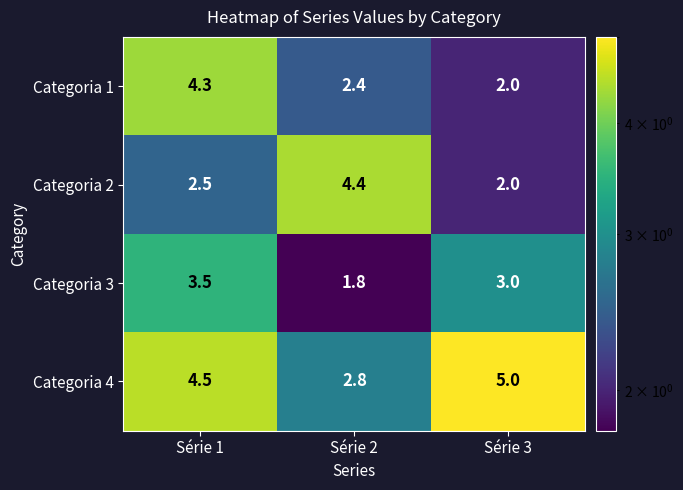

The Categoria 3 series shows 1.8 at Série 2. True or false?

True